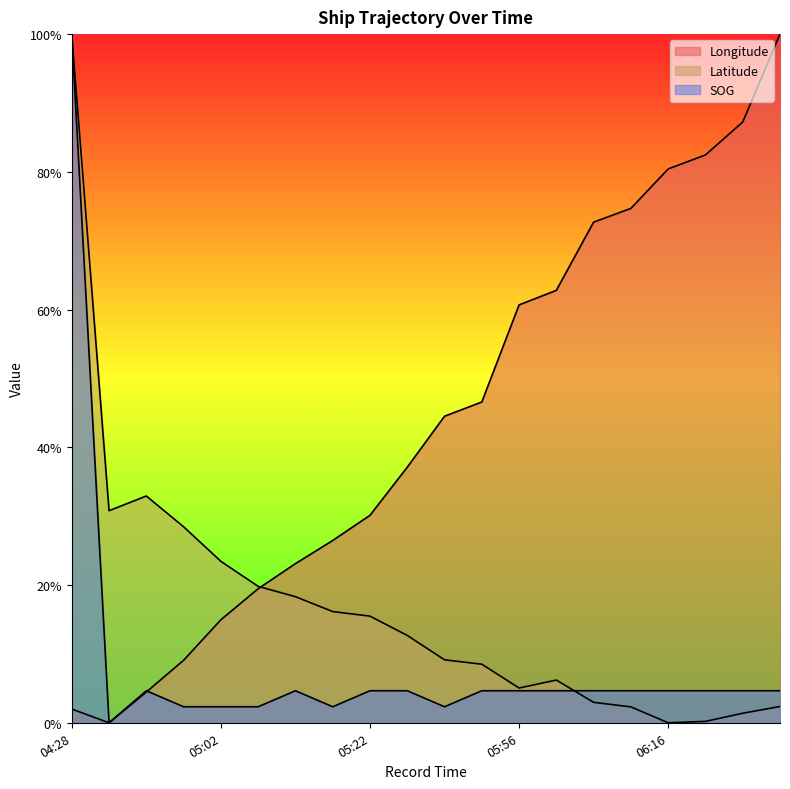

Does the chart display data point markers on the line(s)?

No